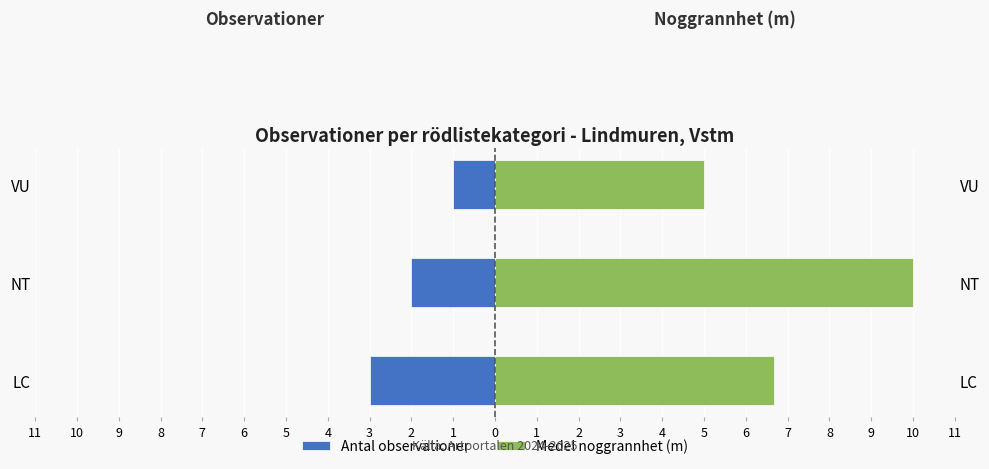

The value of Medel noggrannhet (m) at LC is 10.1. True or false?

False